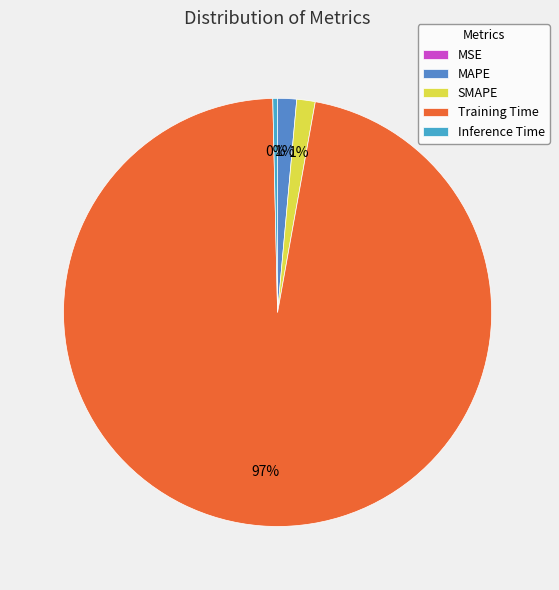

The MSE slice represents 0% of the pie. True or false?

True